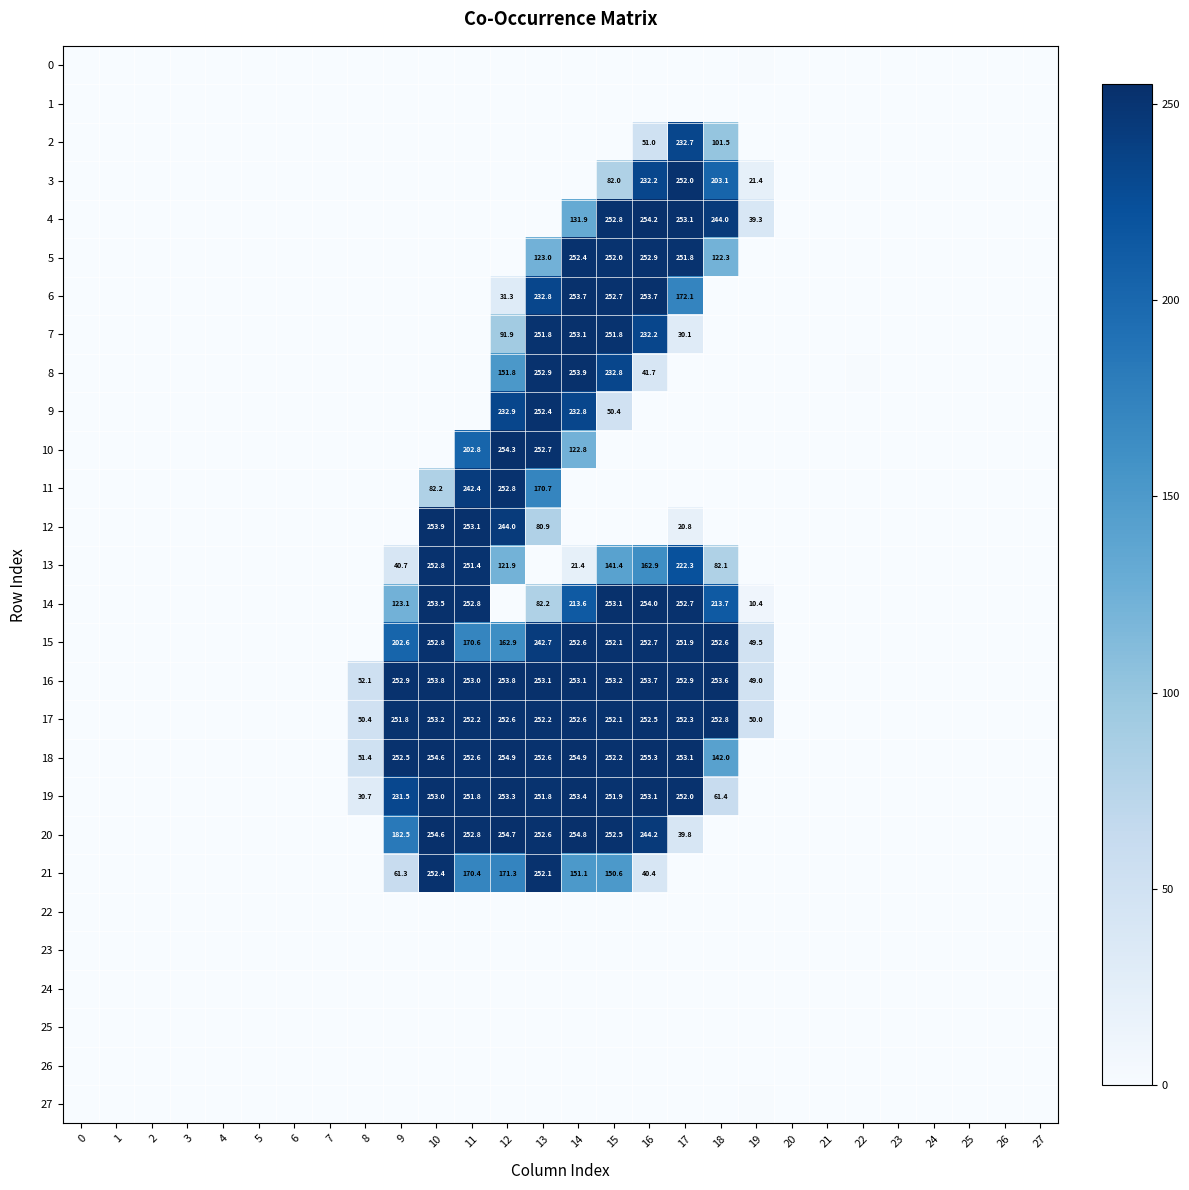

Where is 5 nearest to the value 126?

13